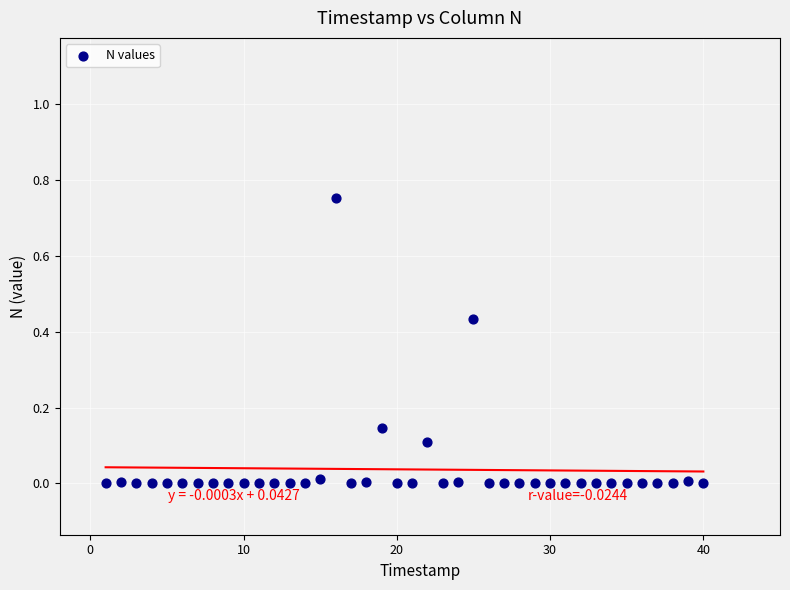

Count the number of points in this scatter plot.

40